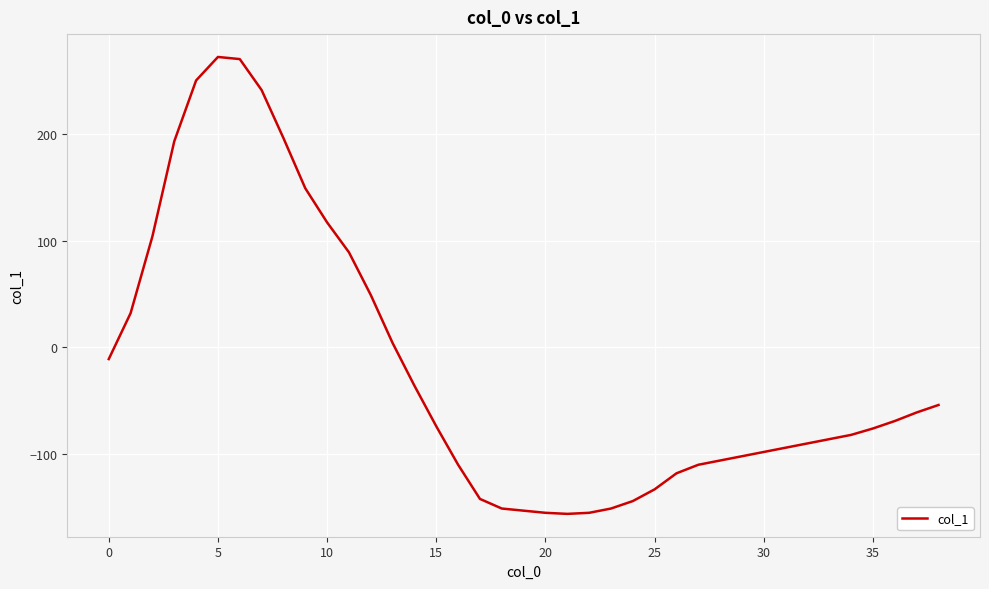

What is the minimum value shown in the chart?

-156